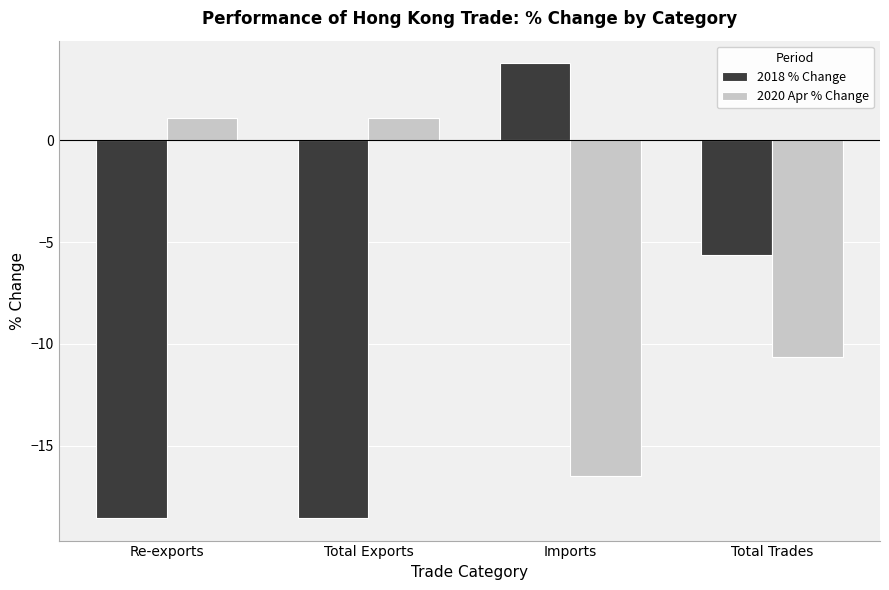

What is the sum of all 2020 Apr % Change values?

-24.9